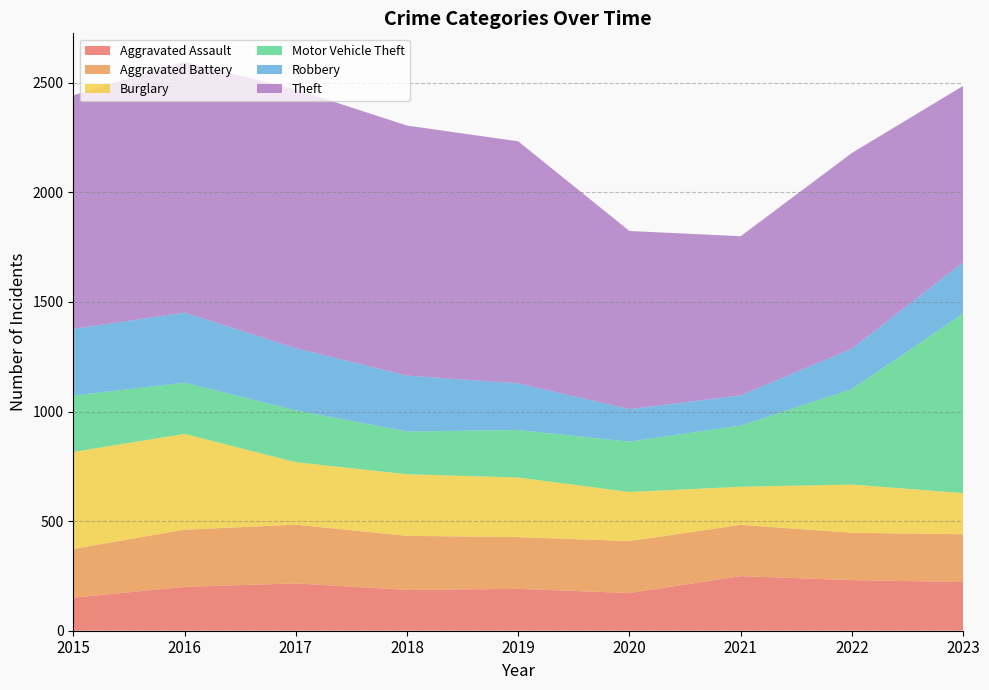

Reading right to left, list all the values displayed in this chart.

Aggravated Assault: 222	231	249	172	191	186	216	200	151
Aggravated Battery: 218	216	234	237	236	247	268	261	222
Burglary: 188	220	174	224	272	281	285	437	443
Motor Vehicle Theft: 819	436	279	230	217	195	237	234	257
Robbery: 234	184	138	148	213	255	283	320	304
Theft: 805	893	726	813	1104	1141	1181	1144	1066